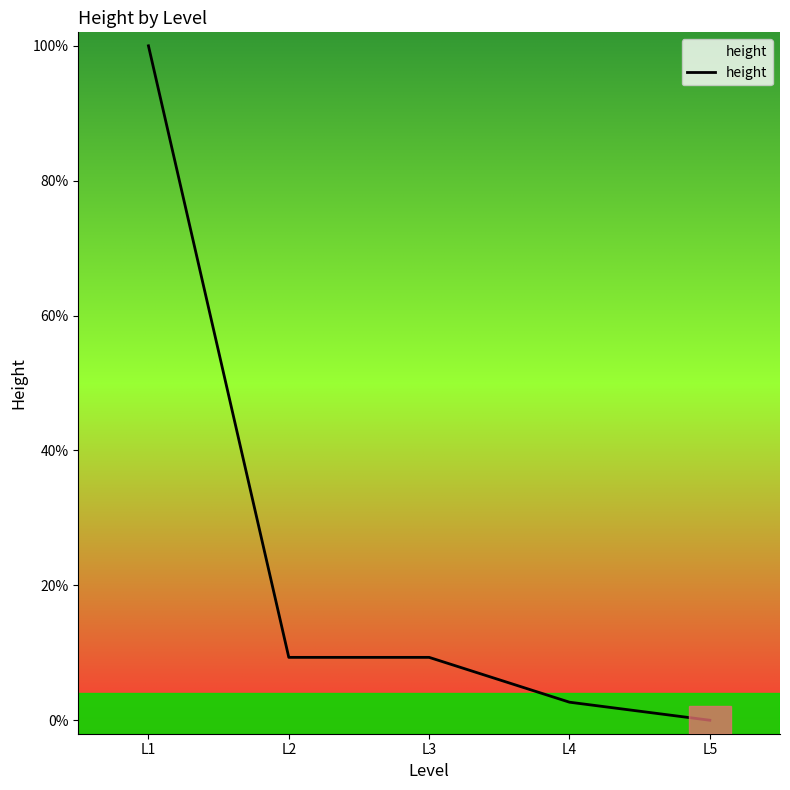

What is the sum of all values?

121.3